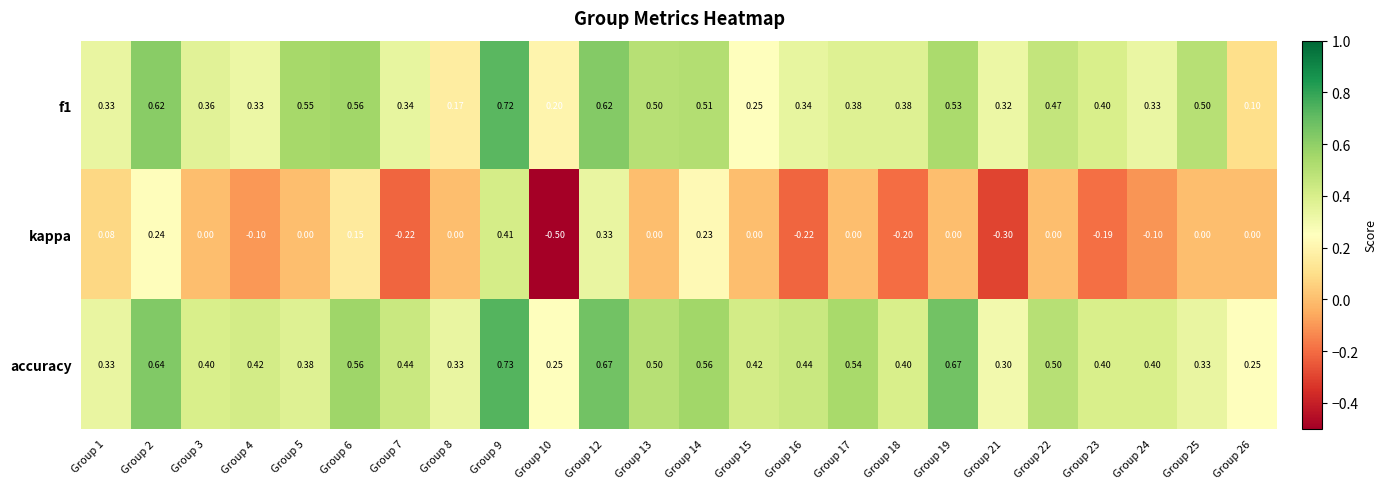

Which series has the largest total across all categories?

accuracy